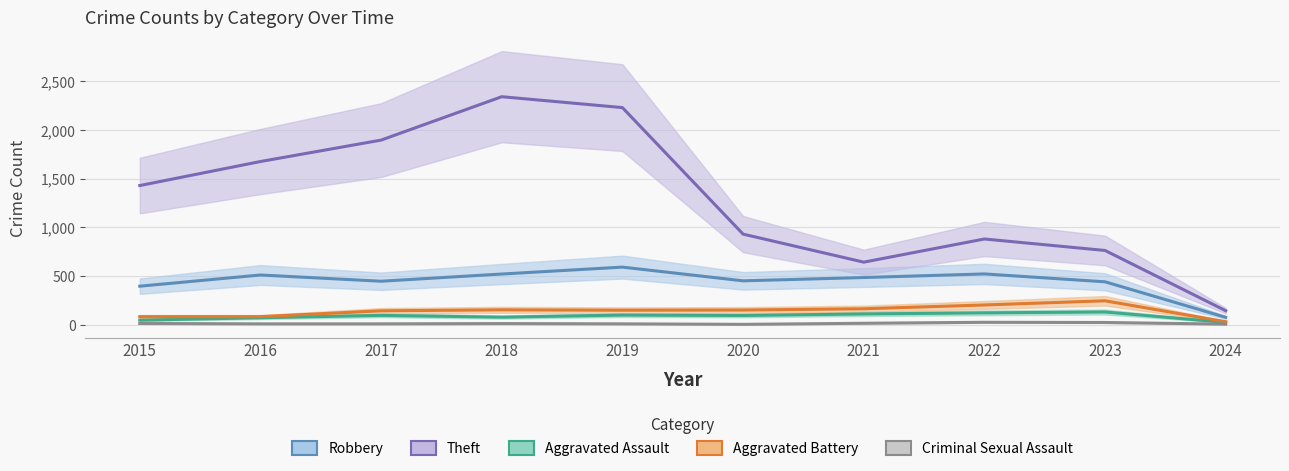

What is the lowest value of the Aggravated Battery series?

30